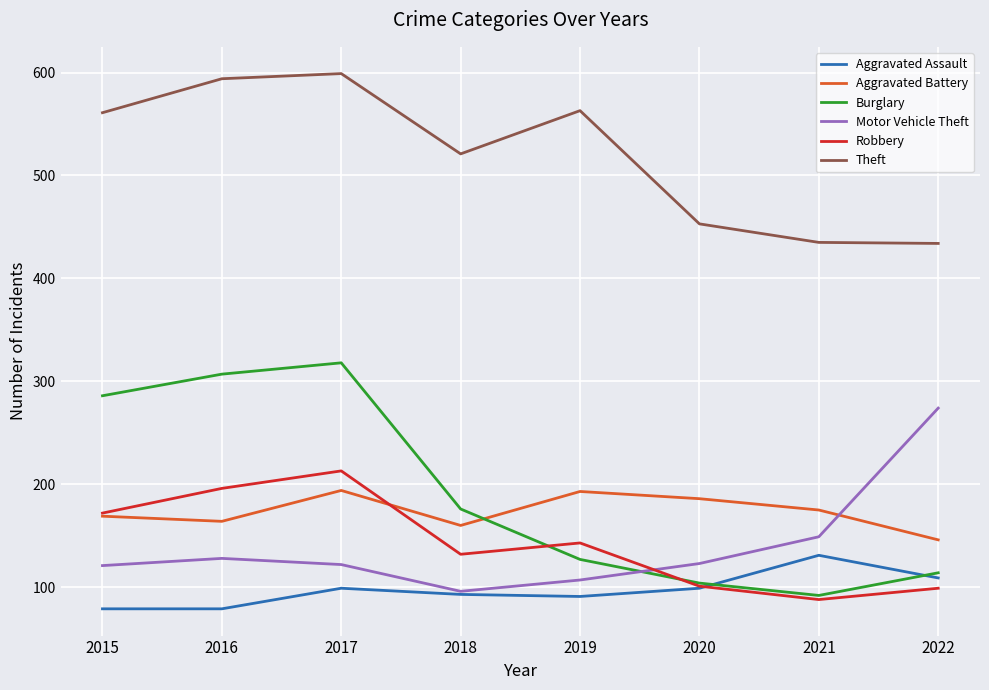

True or false: Motor Vehicle Theft has a value of 122 at 2017.

True